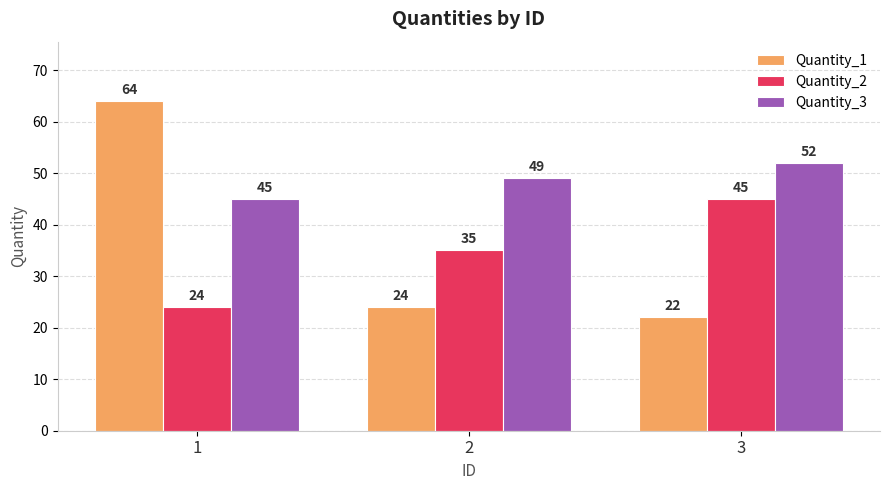

How many Quantity_2 values are between 24 and 45?

3